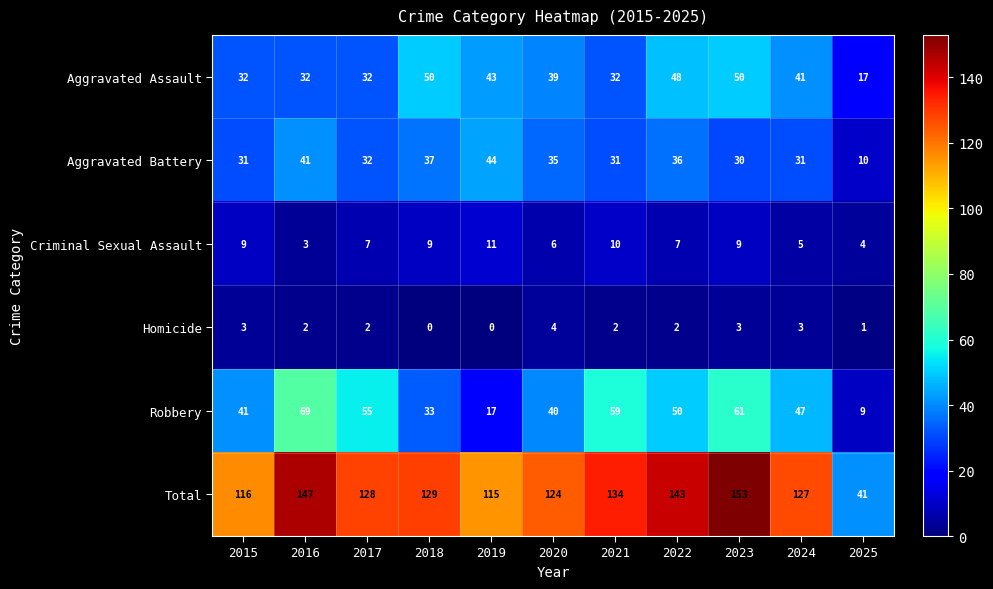

How many data points in Aggravated Battery are less than 32?

5